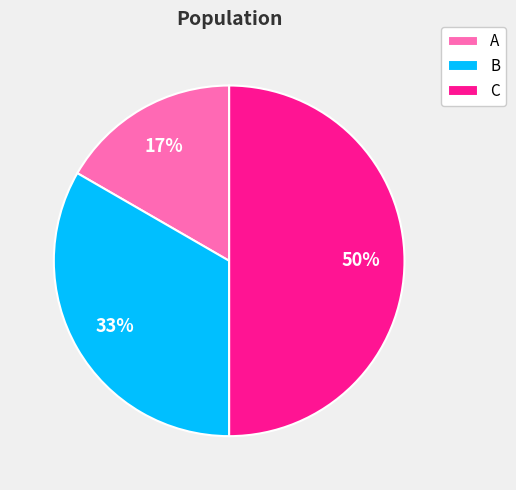

To the nearest percent, what is the combined percentage of A and B?

50%